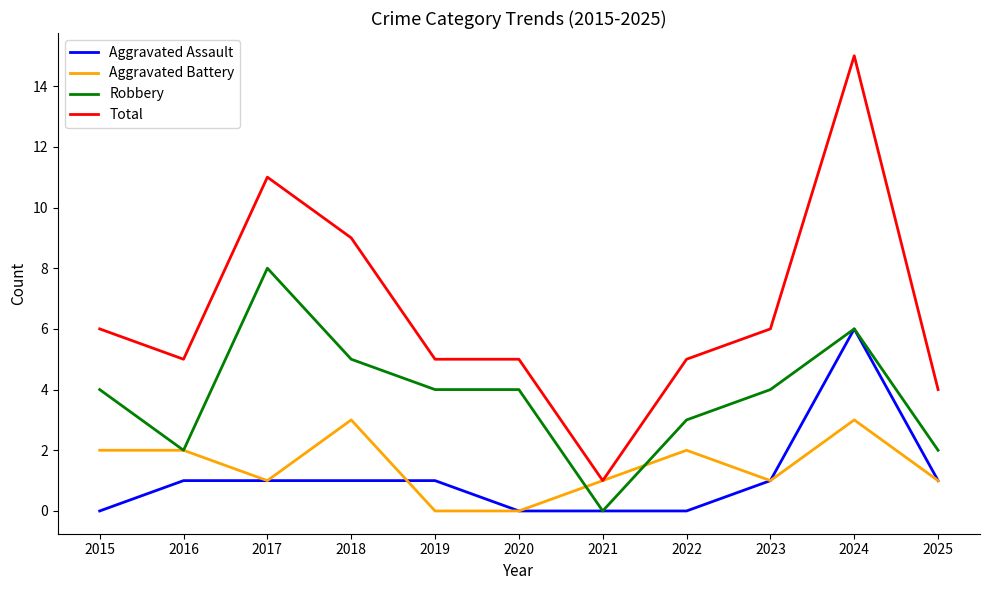

Which series has the largest total across all categories?

Total